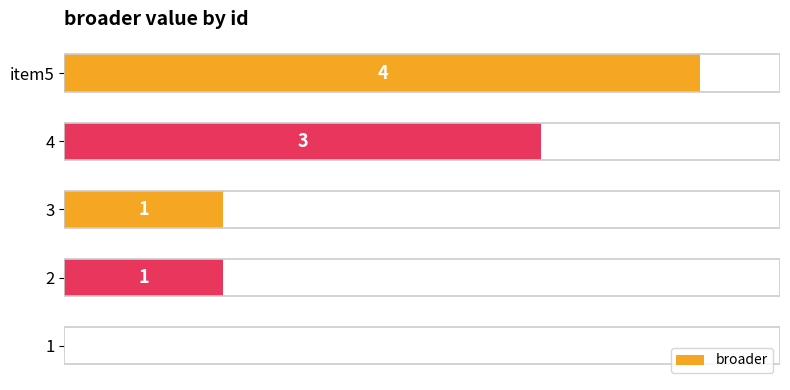

What is the sum of the values at item5 and 3?

5